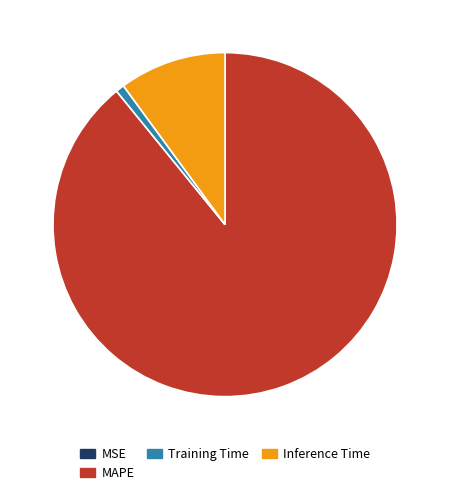

Which category has the biggest portion of the pie?

MAPE